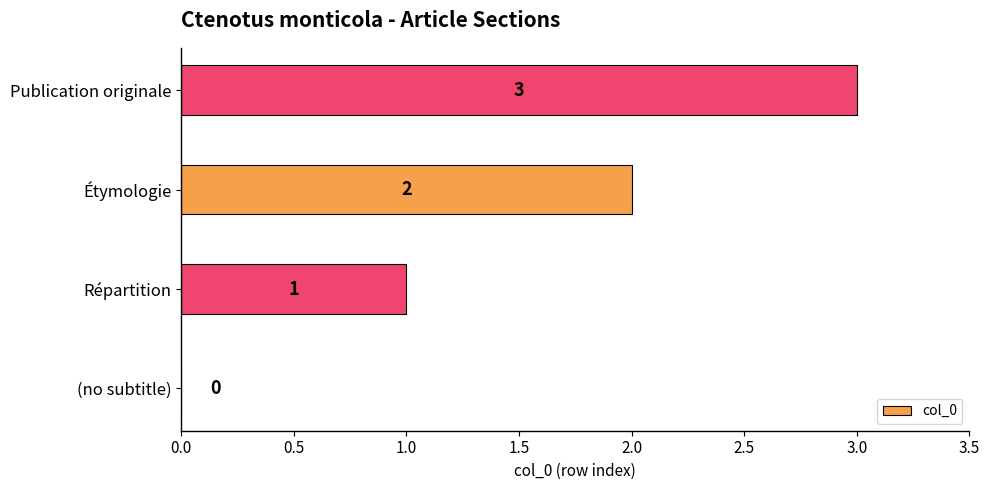

What is the sum of the values at Publication originale and Répartition?

4